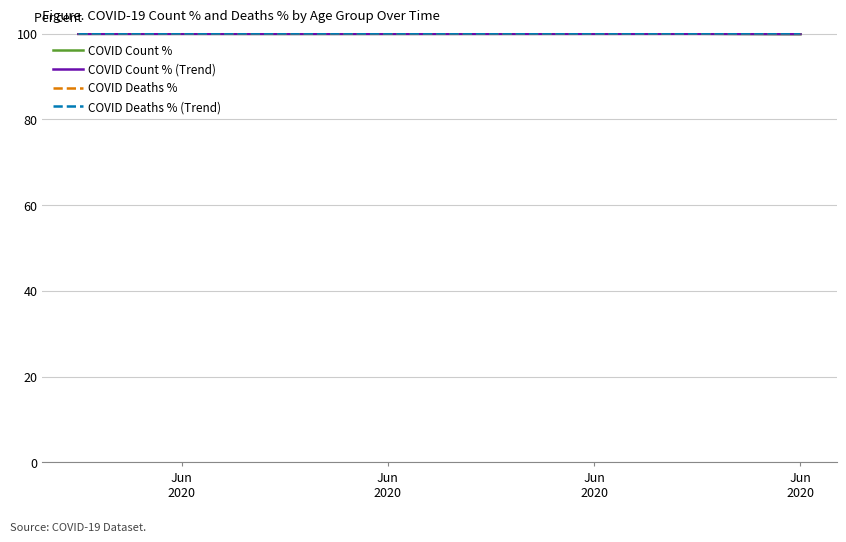

What is the maximum value shown in the chart?

100.0